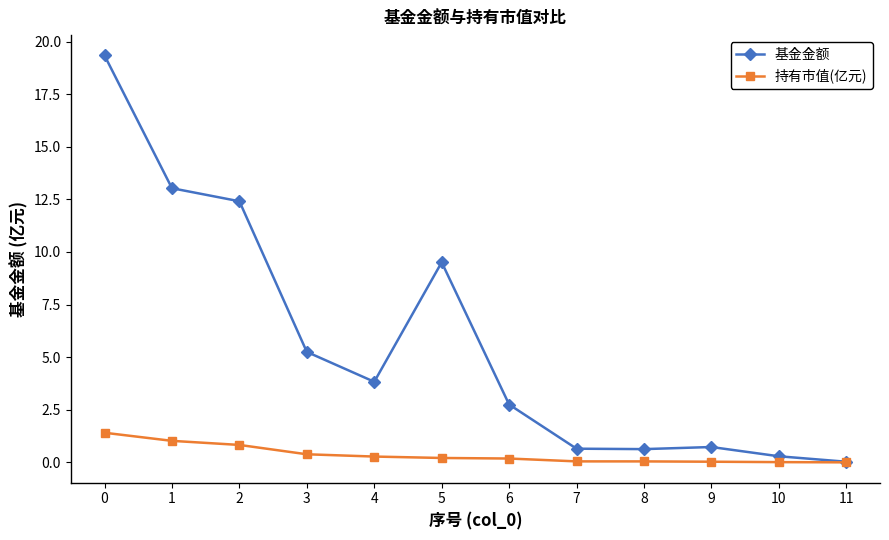

Rank the series by their average value, from highest to lowest.

基金金额, 持有市值(亿元)